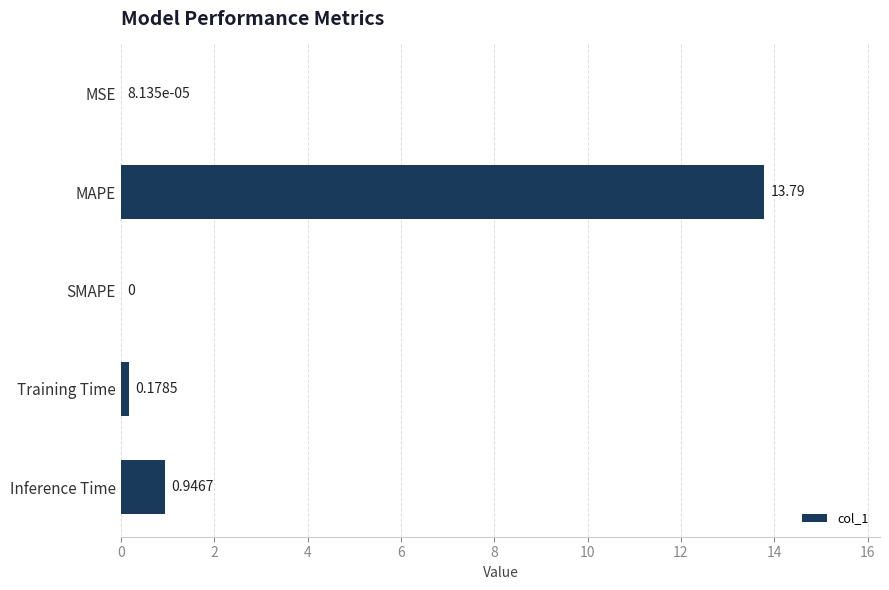

What is the change in value from MSE to MAPE?

+13.8